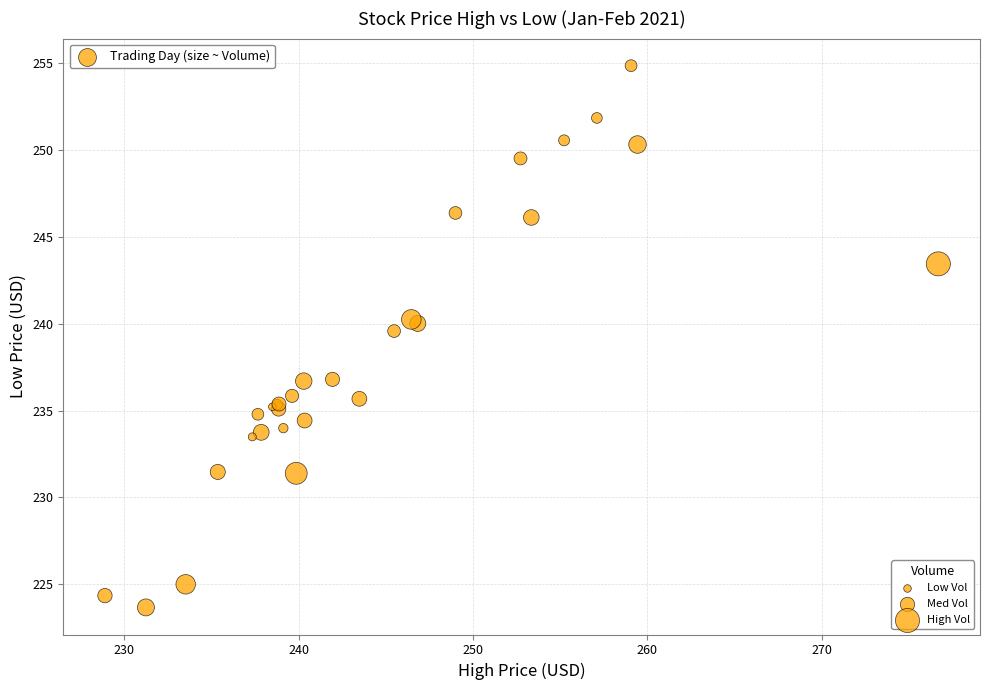

What Y value in the scatter plot is closest to 239?

239.6